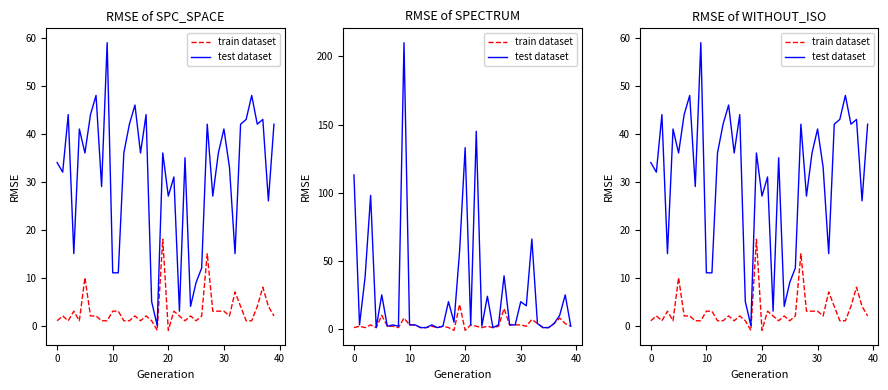

Between 19 and 27, which series saw the biggest shift?

test dataset